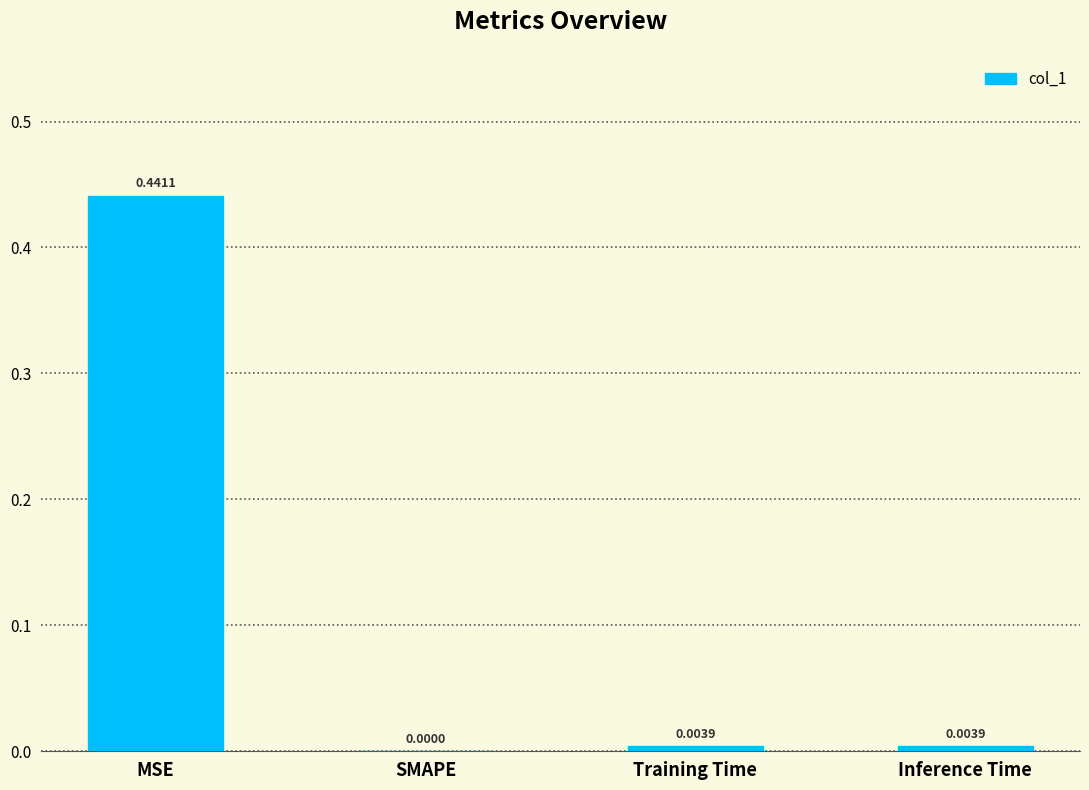

Where is the data nearest to the value 0?

SMAPE